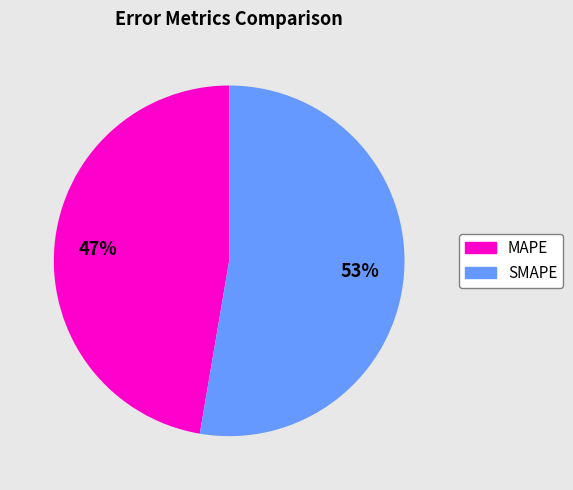

To the nearest percent, what percentage of the pie is SMAPE?

53%